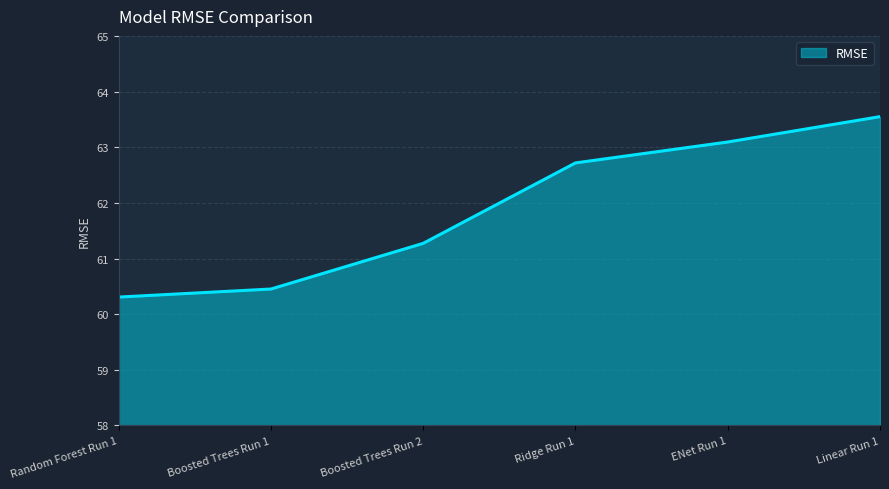

Where does the data first go above 62?

Ridge Run 1